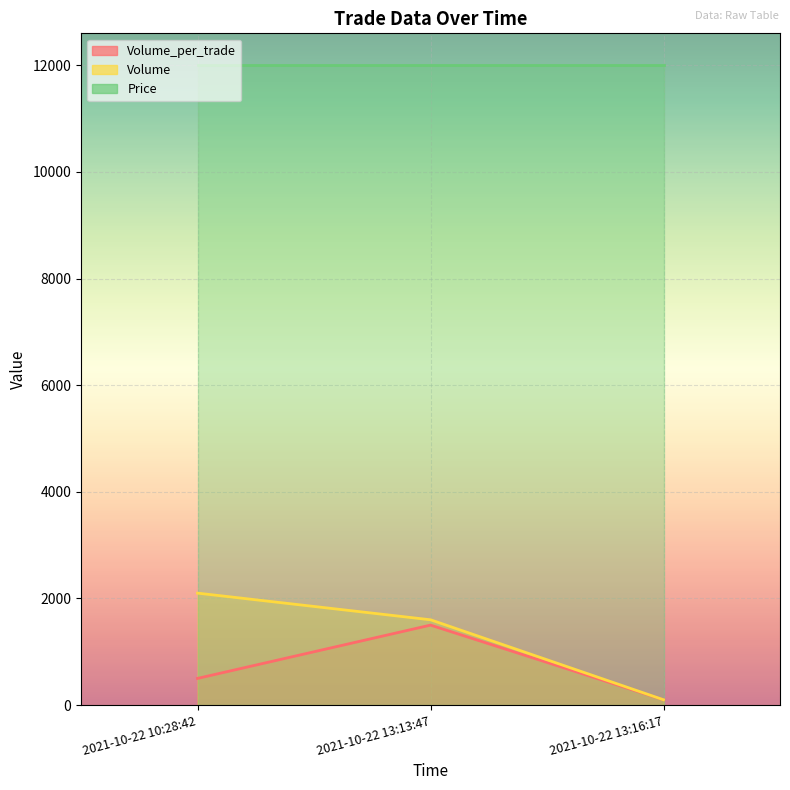

What is the difference between the Volume_per_trade values at 2021-10-22 10:28:42 and 2021-10-22 13:16:17?

400